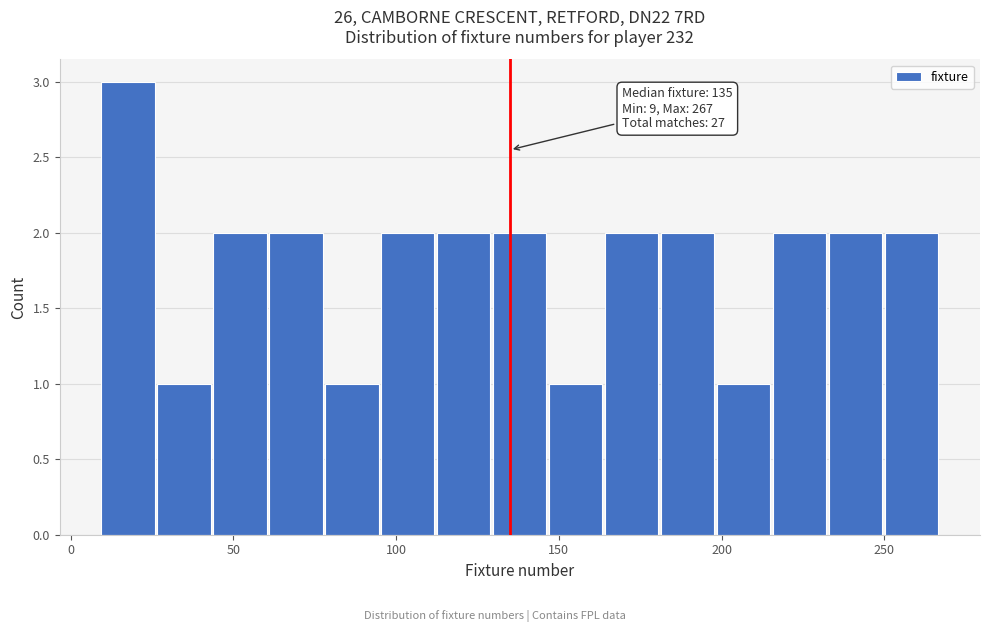

Around what value on the x-axis is the tallest bar? Give the approximate position of its centre, as read against the axis.

20